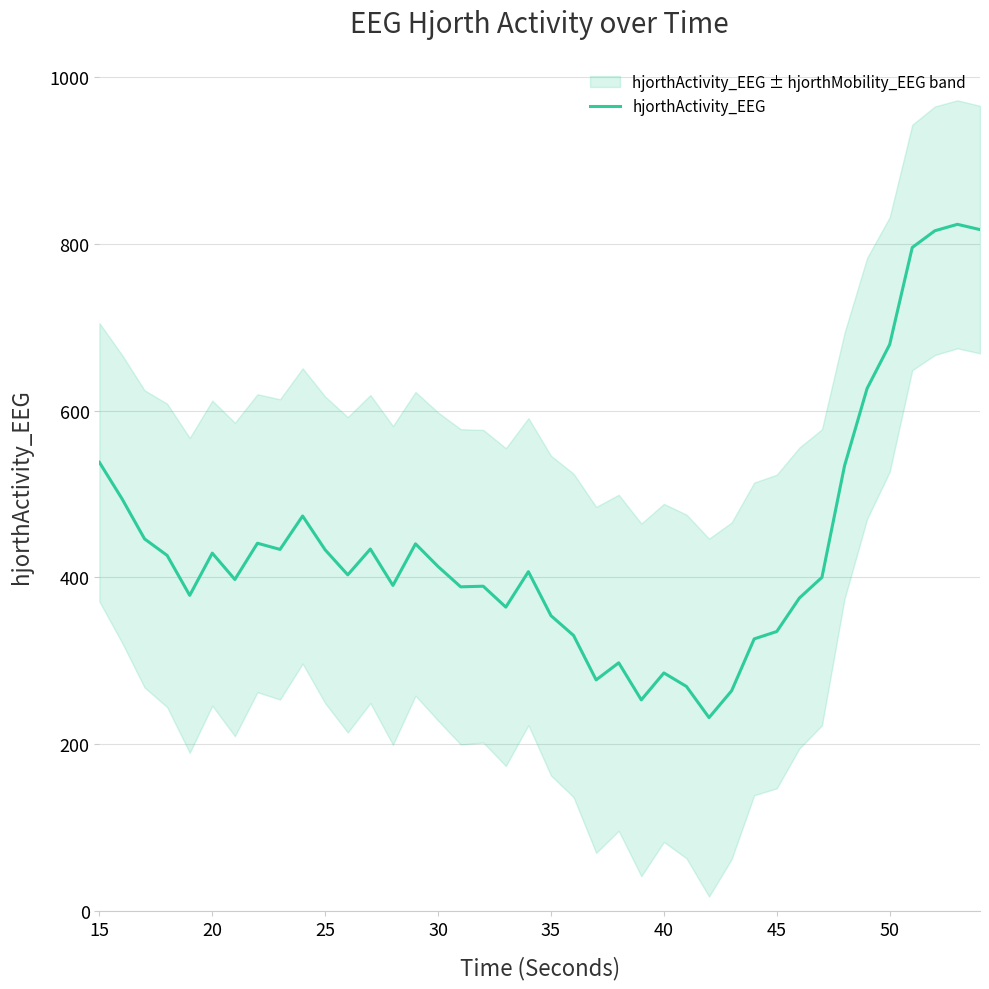

The hjorthActivity_EEG series shows 354.1 at 35. True or false?

True